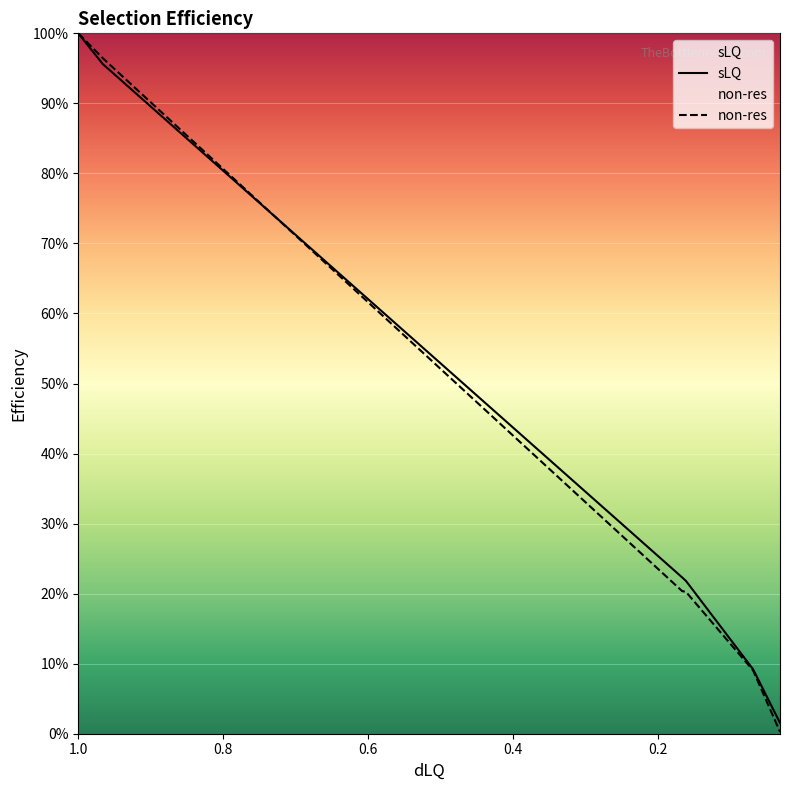

The value of sLQ at dLQ selection is 0.0. True or false?

True